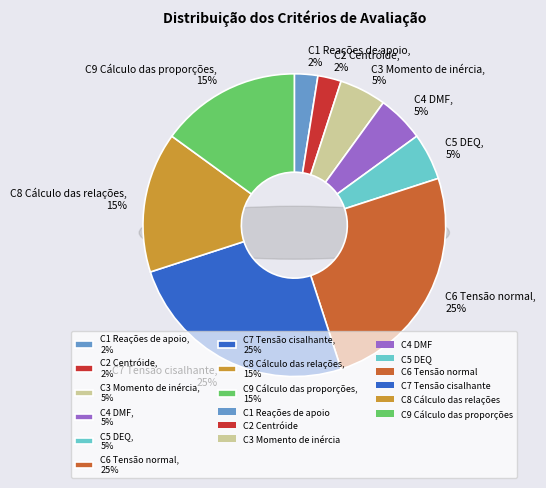

True or false: C5 DEQ accounts for 5% of the total.

True